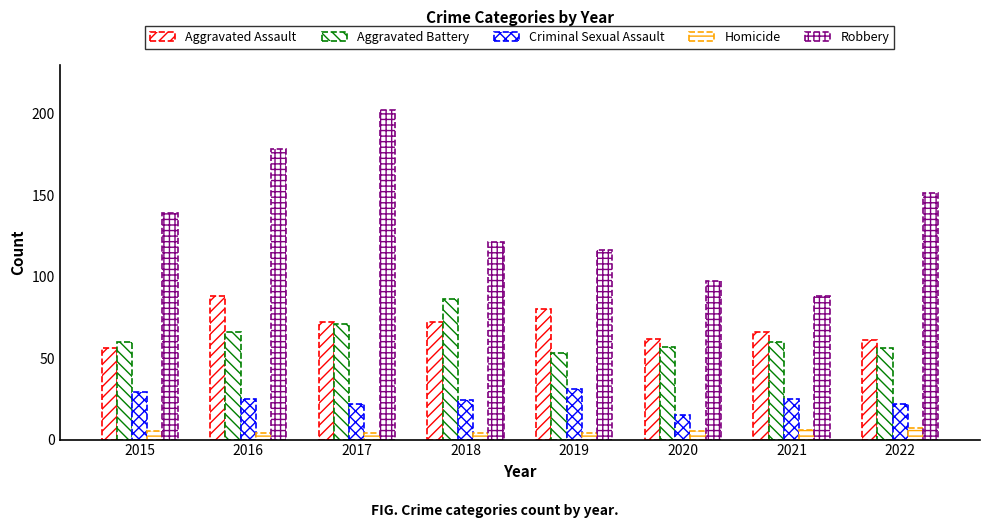

Does the chart contain stacked bars?

No